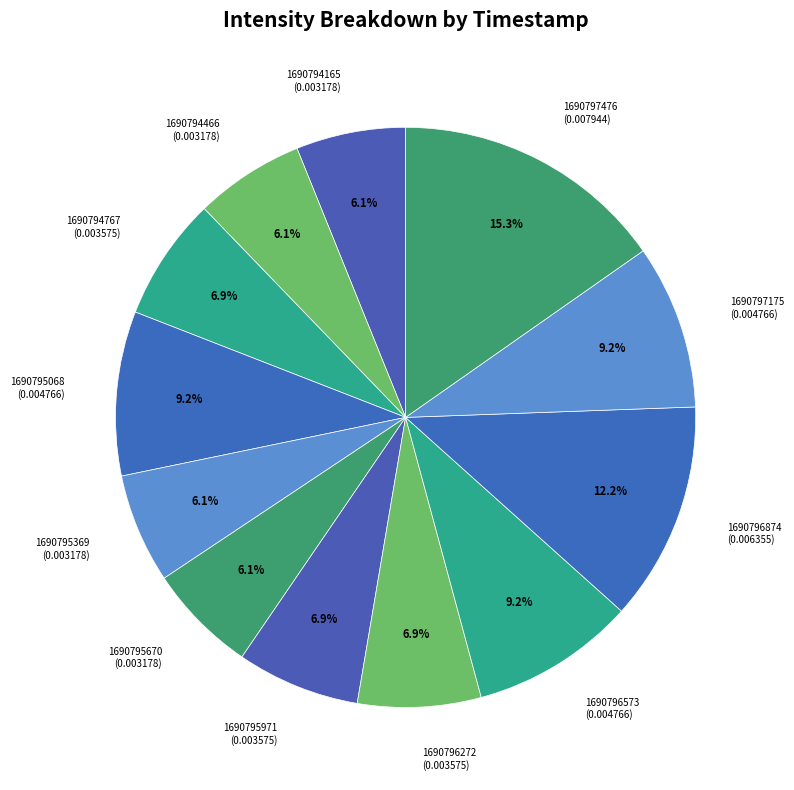

To the nearest percent, what is the average slice percentage?

8%